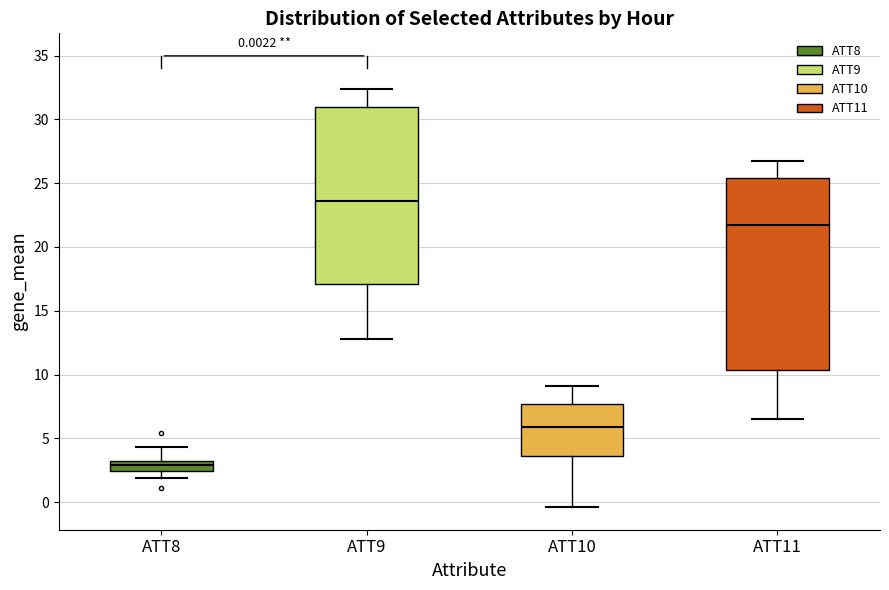

Comparing the boxes themselves (not the whiskers), which one is the tallest?

ATT11